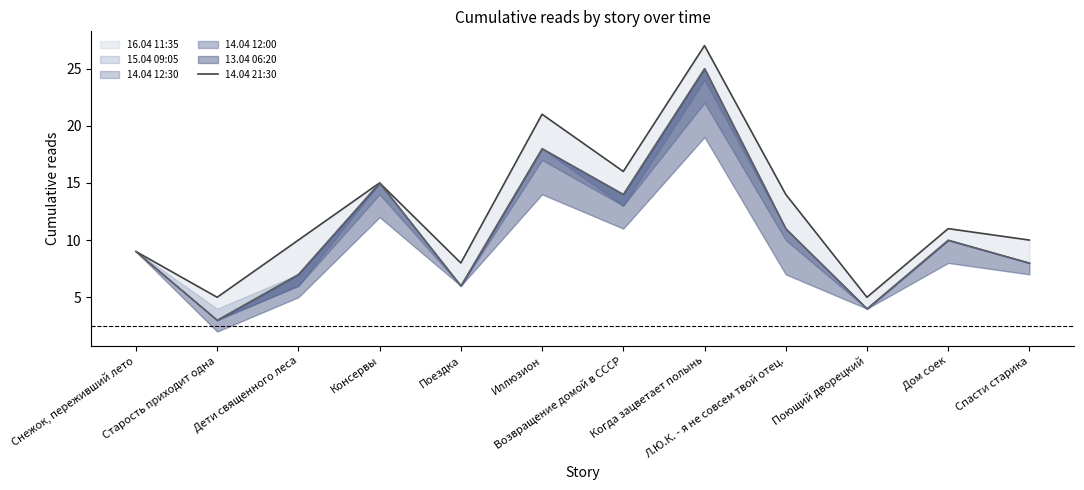

Reading left to right, extract all data points from this chart.

Снежок, переживший лето=9	Старость приходит одна=5	Дети священного леса=10	Консервы=15	Поездка=8	Иллюзион=21	Возвращение домой в СССР=16	Когда зацветает полынь=27	Л.Ю.К. - я не совсем твой отец.=14	Поющий дворецкий=5	Дом соек=11	Спасти старика=10